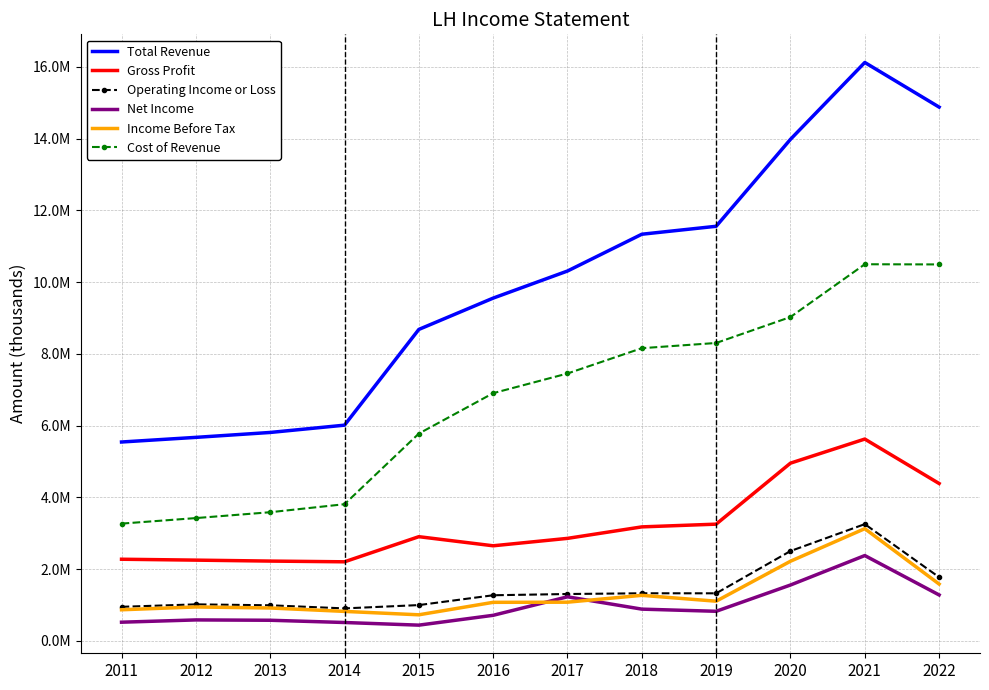

What is the difference between the maximum and minimum values in the Cost of Revenue series?

7229000